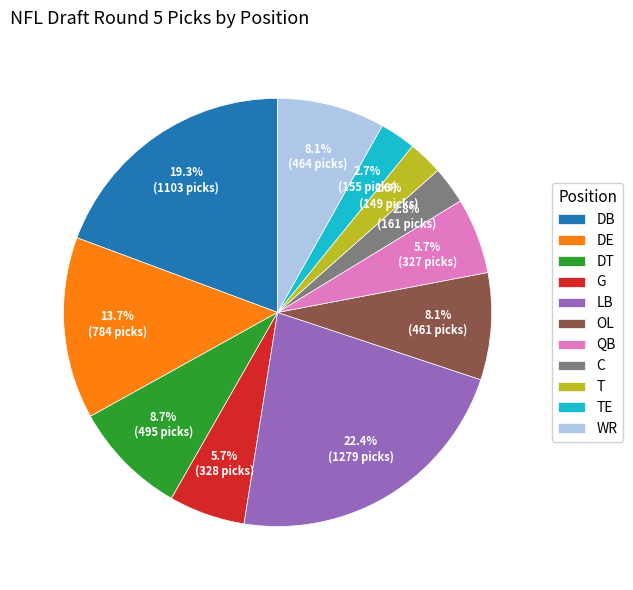

Is the sum of QB and OL greater than half?

No